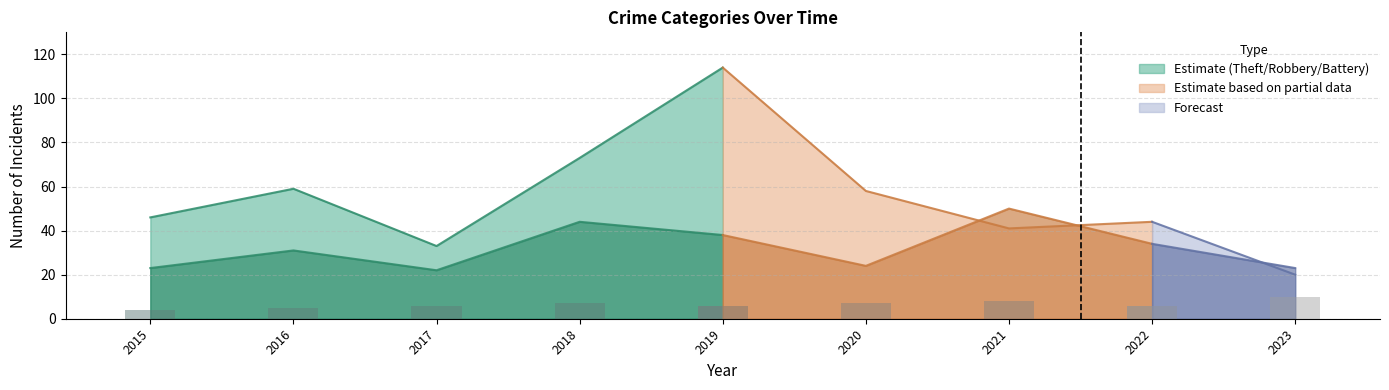

What is the average value?

6